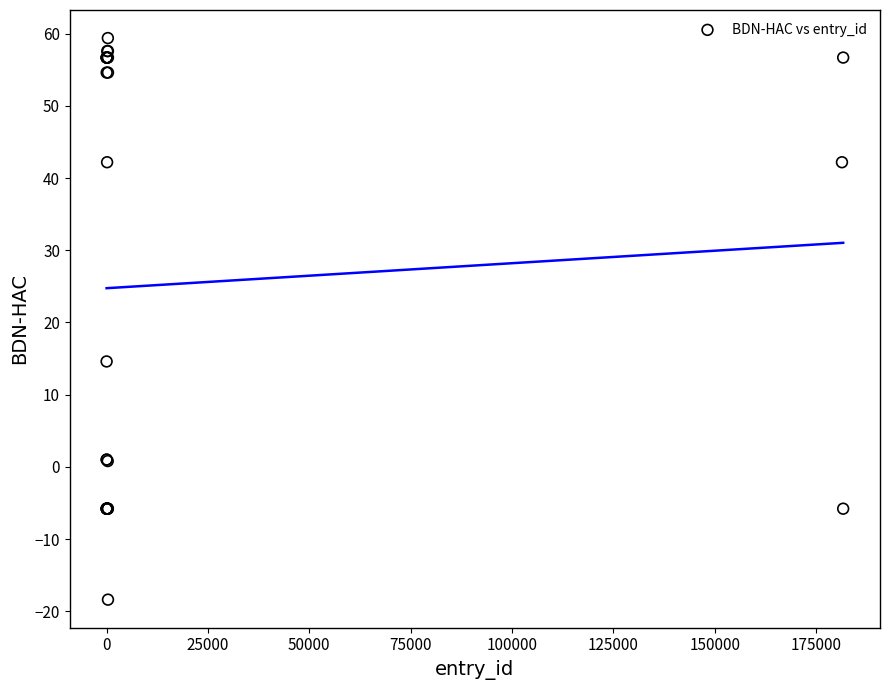

What Y value in the scatter plot is closest to 20?

14.6